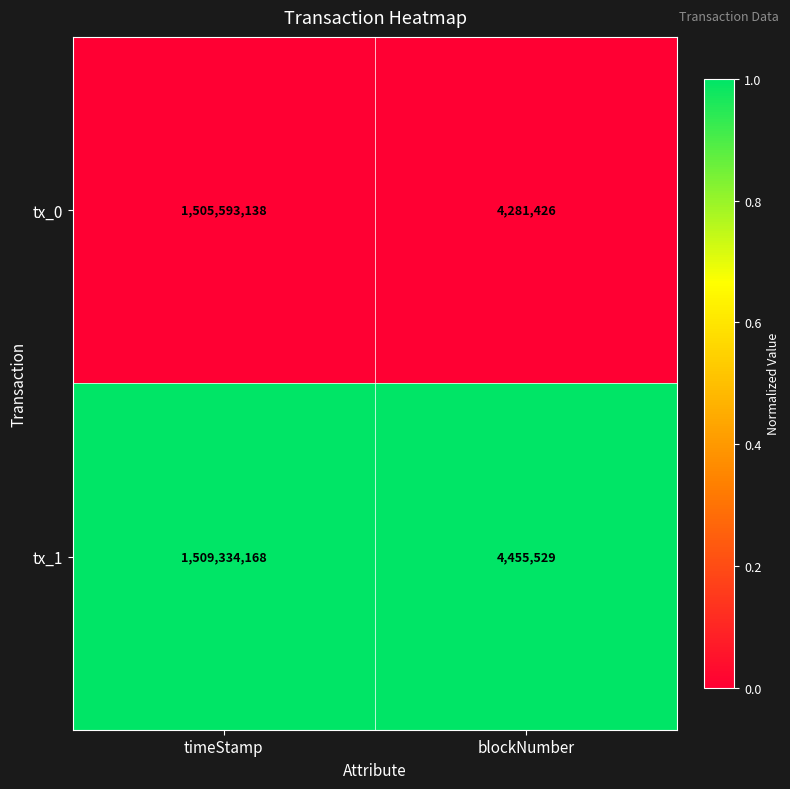

The tx_1 series shows 2238357 at blockNumber. True or false?

False